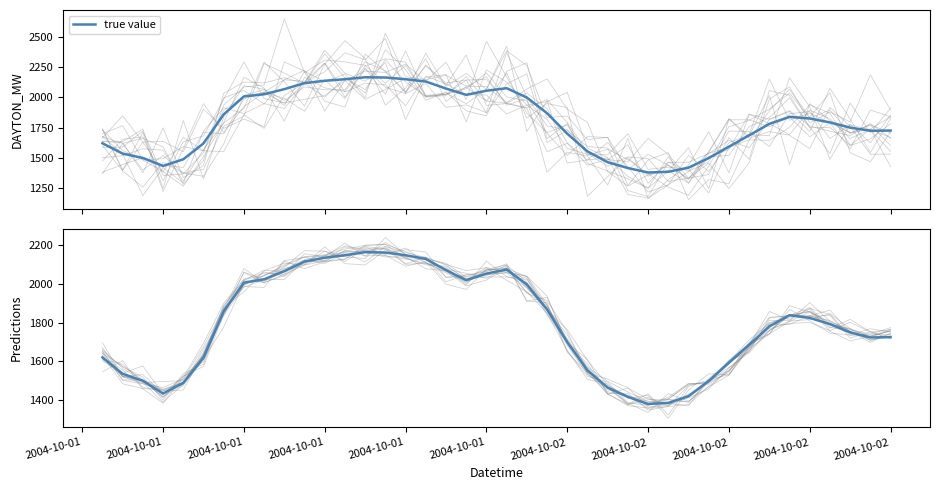

At how many categories does at least one series exceed 1657?

26